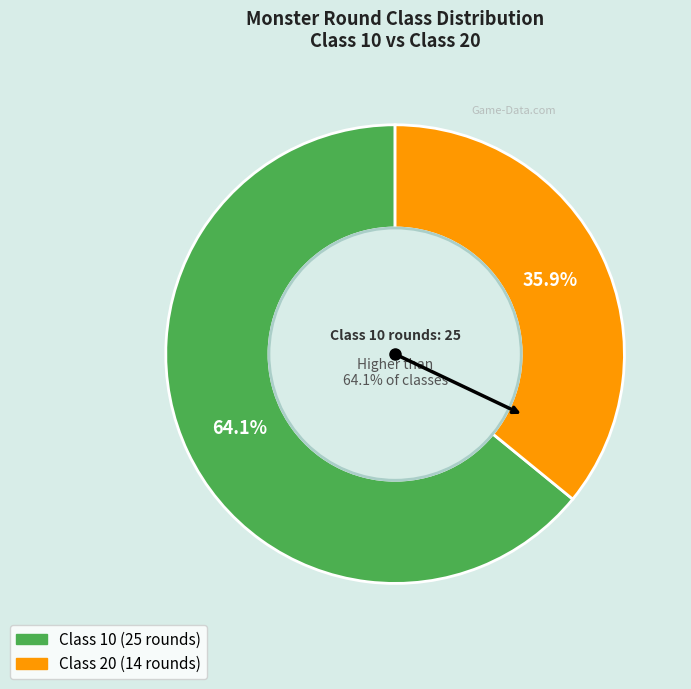

What portion of the pie excludes round_class_20?

64.1%